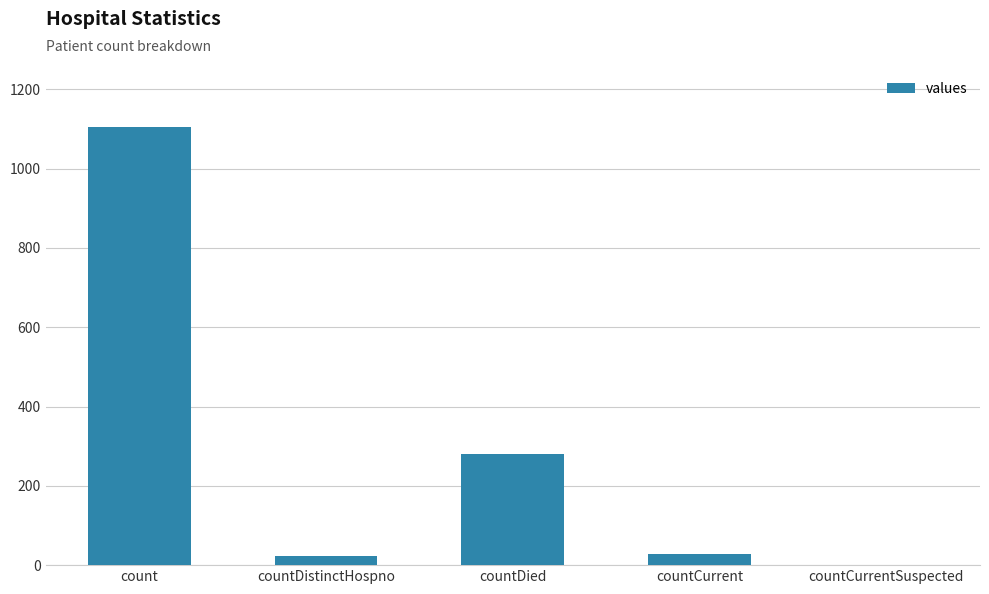

What is the average value?

287